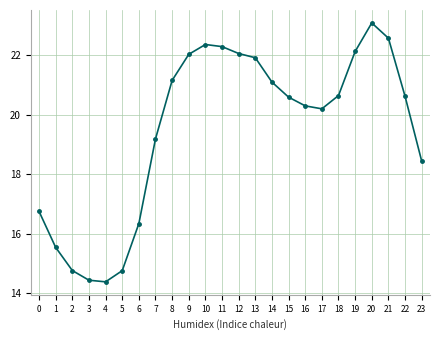

Reading right to left, what are all the values shown in this chart?

23=18.4	22=20.6	21=22.6	20=23.1	19=22.1	18=20.6	17=20.2	16=20.3	15=20.6	14=21.1	13=21.9	12=22.0	11=22.3	10=22.4	9=22.0	8=21.1	7=19.2	6=16.3	5=14.8	4=14.4	3=14.4	2=14.8	1=15.5	0=16.7